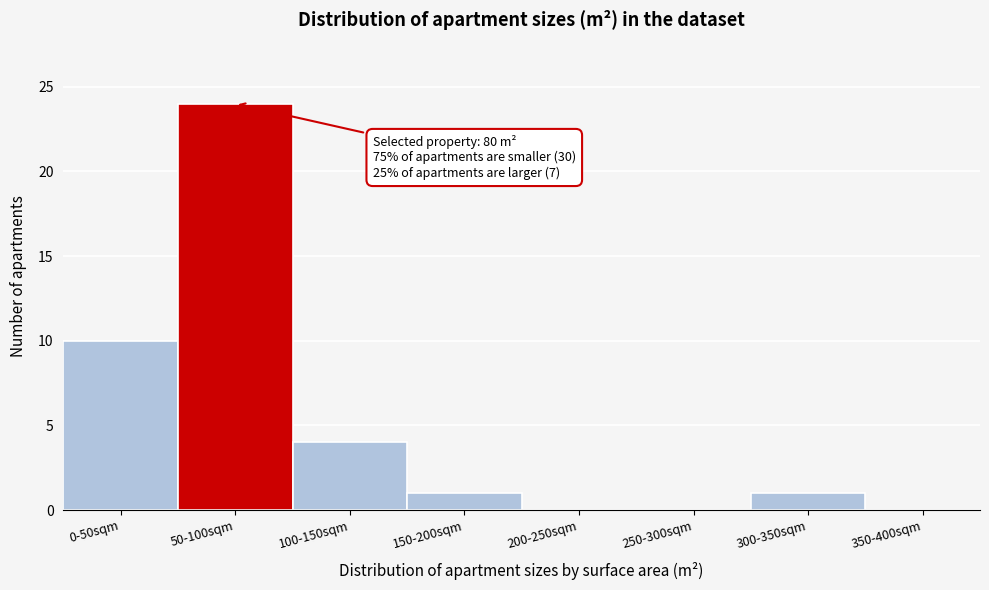

Reading right to left, transcribe all the data shown in this chart.

350-400sqm=0	300-350sqm=1	250-300sqm=0	200-250sqm=0	150-200sqm=1	100-150sqm=4	50-100sqm=24	0-50sqm=10